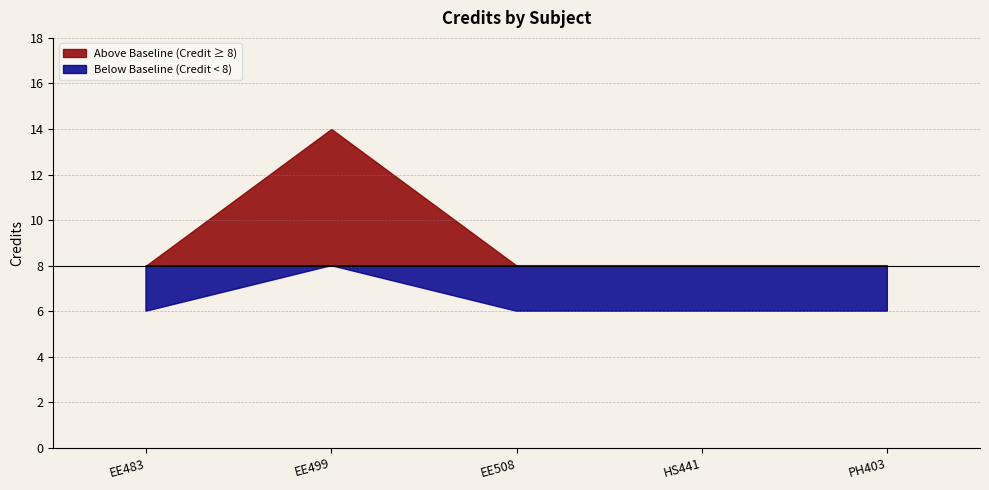

Rank the categories by value from highest to lowest.

EE499, EE483, EE508, HS441, PH403